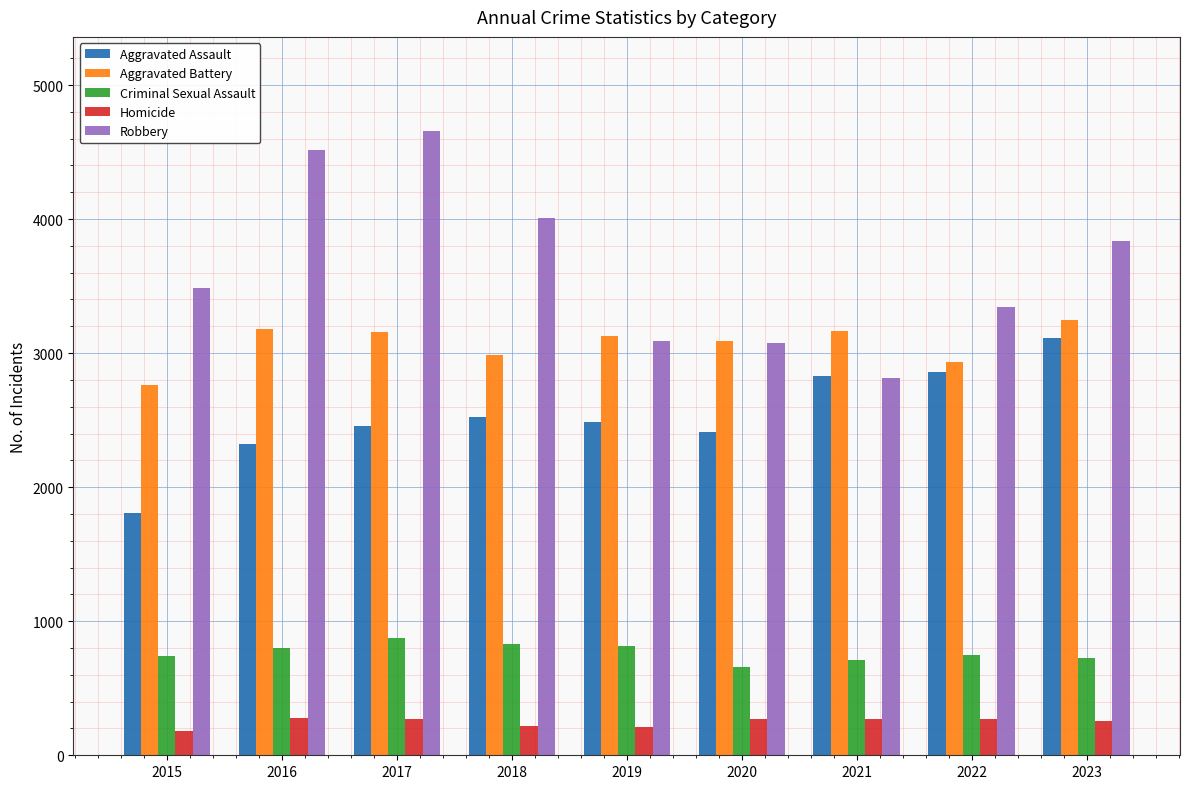

Are the bars grouped side by side (vs. stacked)?

Yes